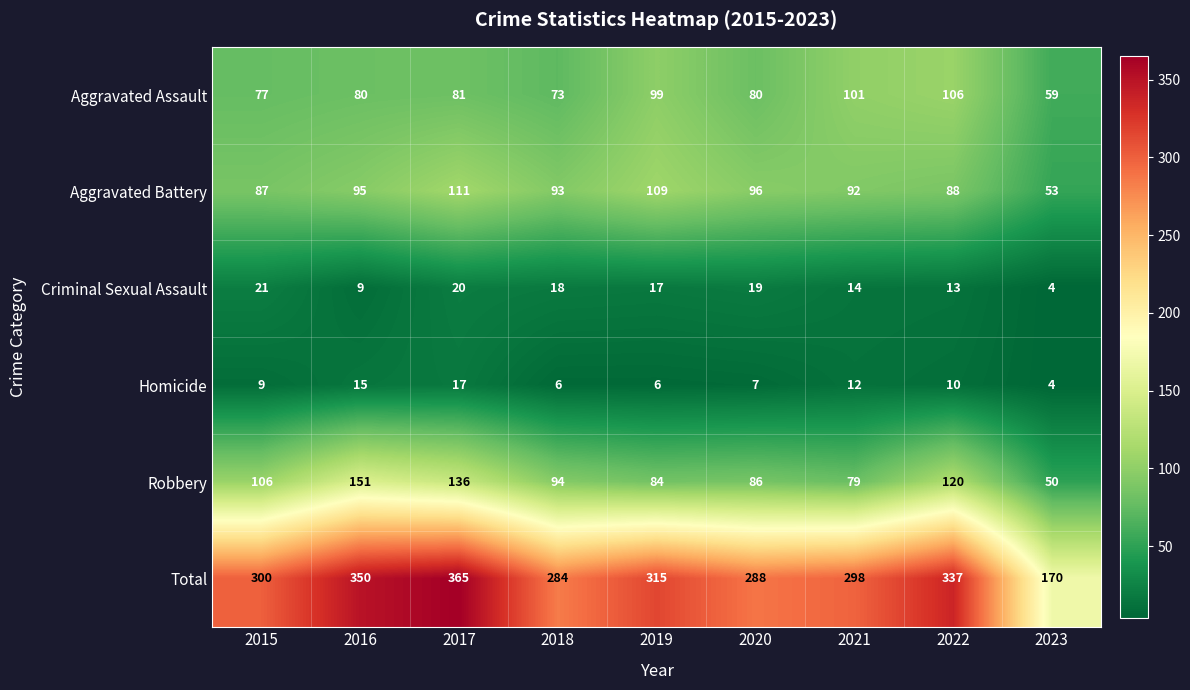

What is the approximate value of Aggravated Assault at 2017, to the nearest 10?

80